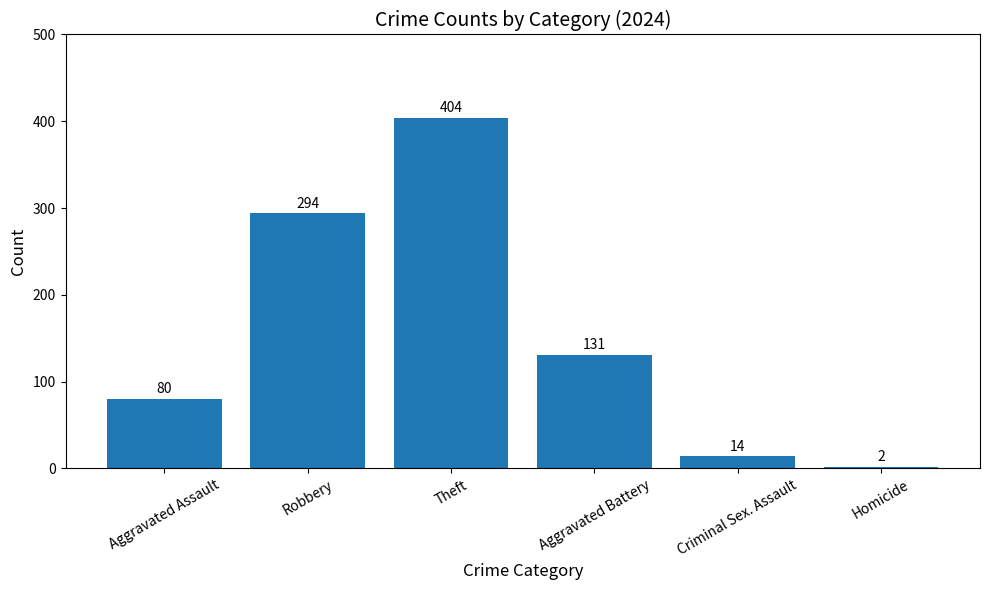

Does the chart contain stacked bars?

No